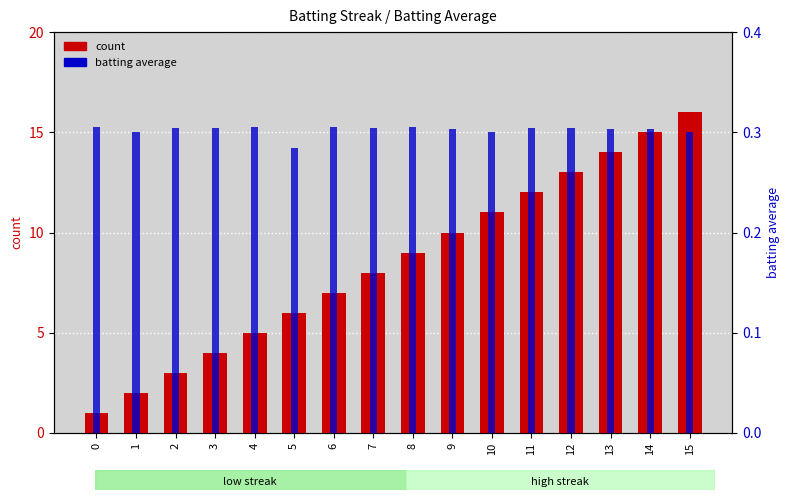

The batting average series shows 0.1 at 1. True or false?

False